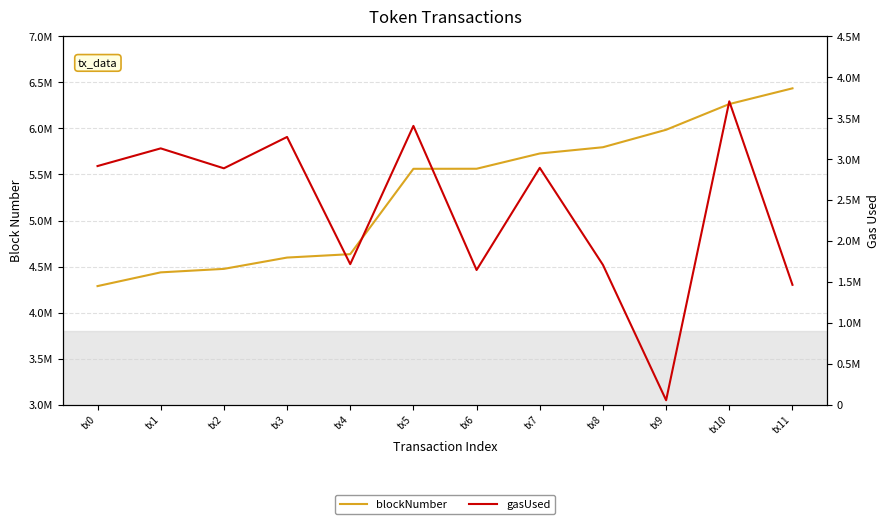

What are all the series names shown in the legend?

blockNumber, gasUsed